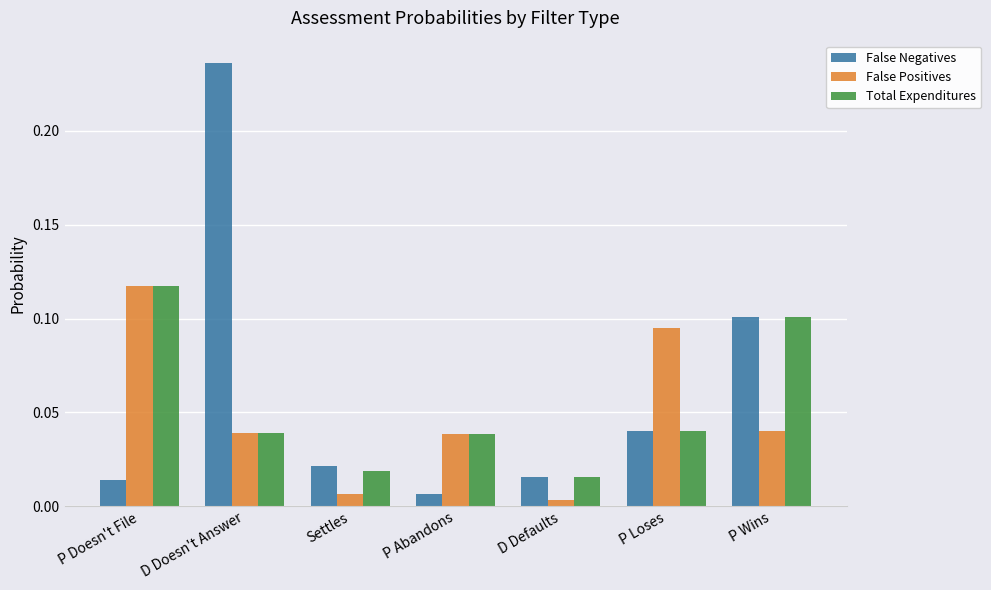

At how many categories does at least one series exceed 0?

7